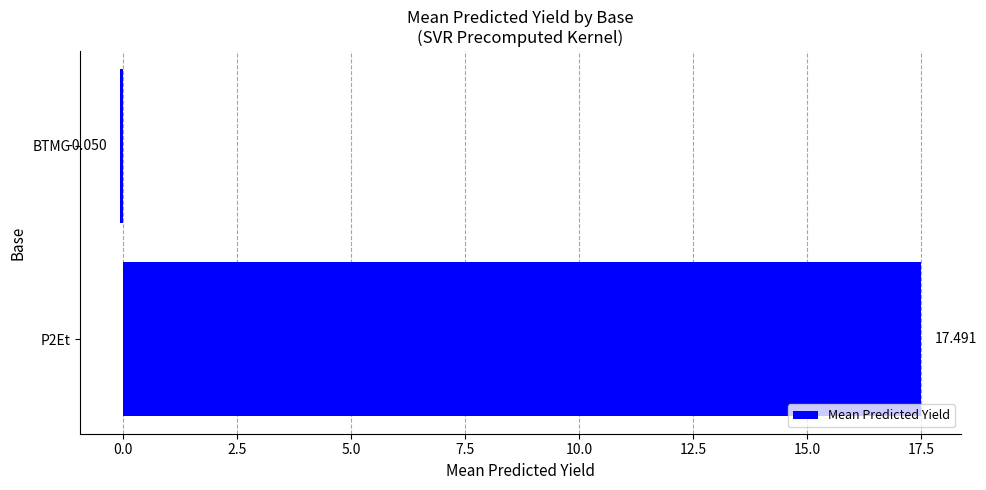

What is the sum of all values?

17.4